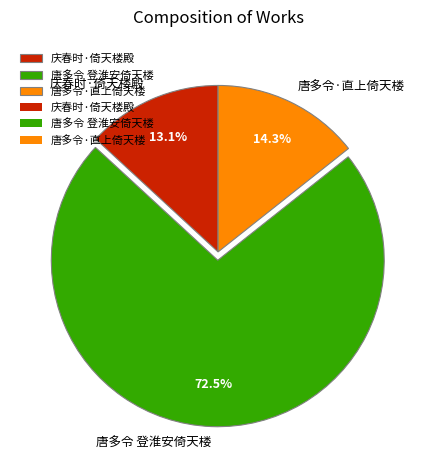

Does any single category account for the majority?

Yes